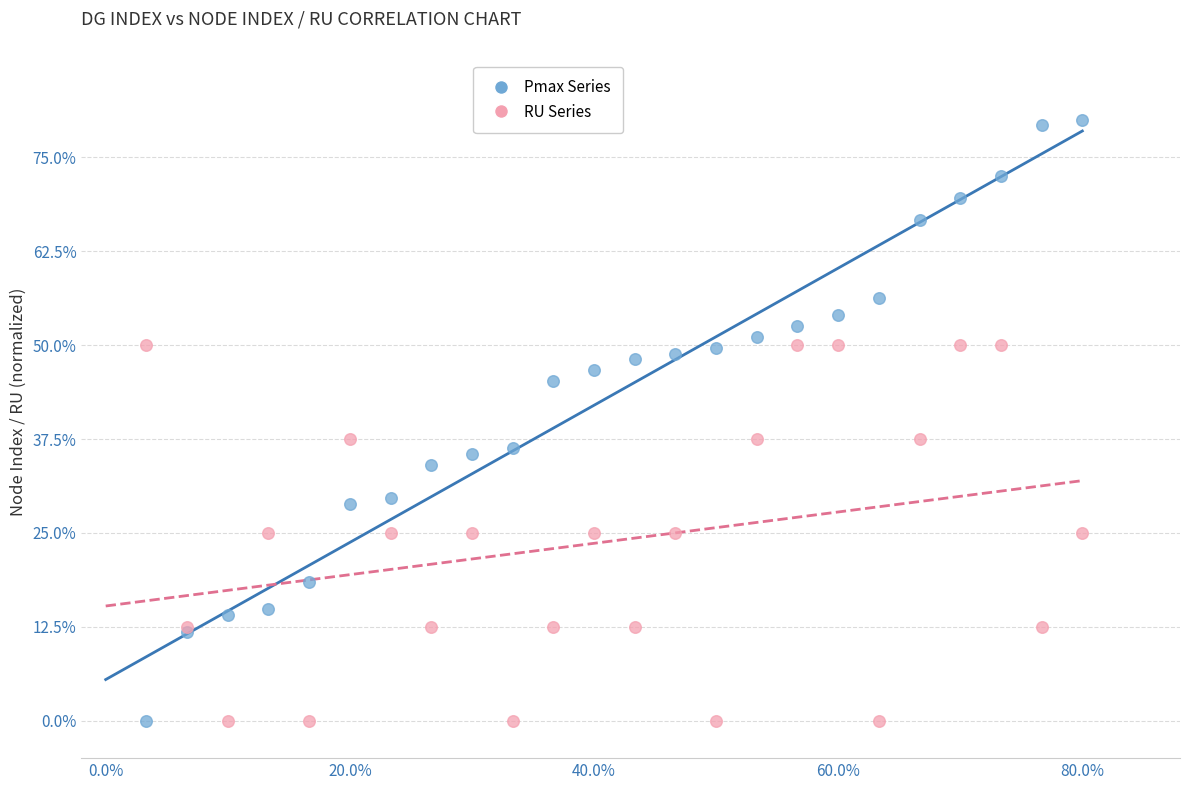

What are all the series names shown in the legend?

Pmax Series, RU Series